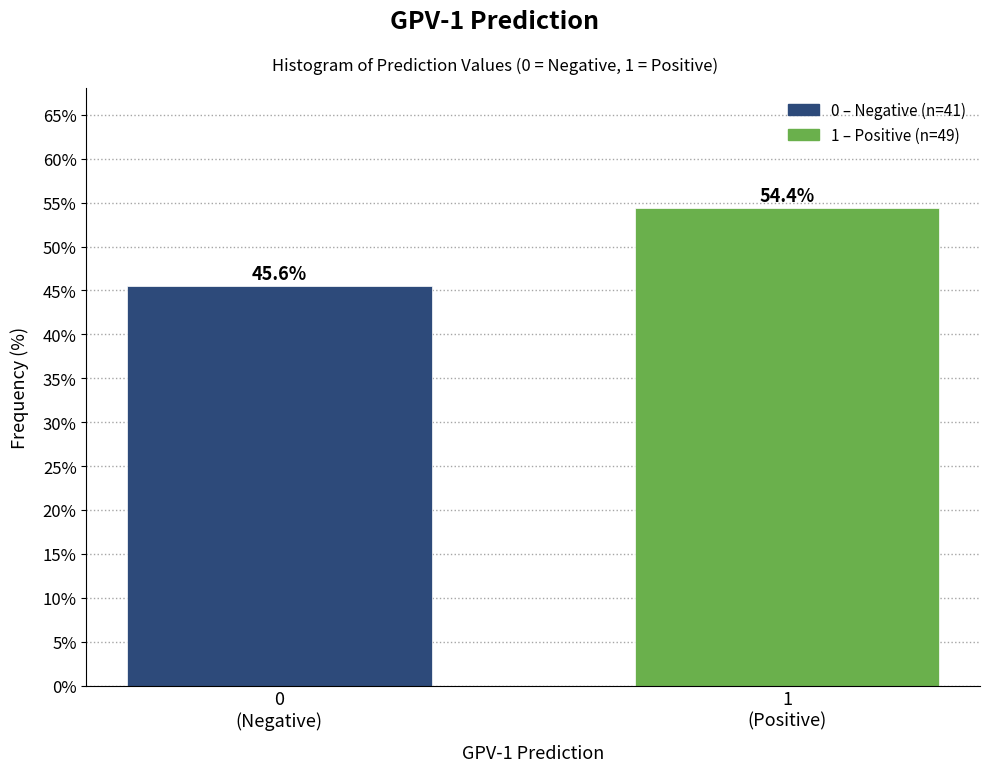

What is the value of the 2nd bar from the left?

54.4